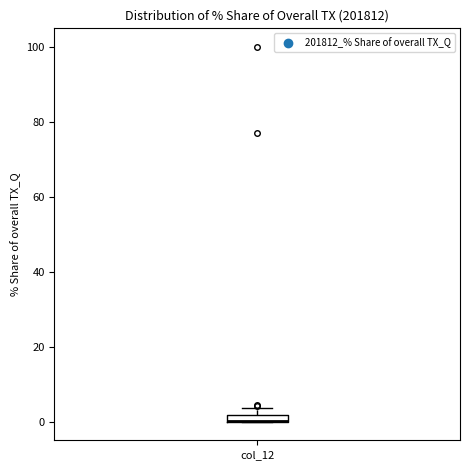

Where is the upper edge of the box for col_12 on the y-axis? The values are not printed on the chart, so give them approximately, as read against the axis.

2